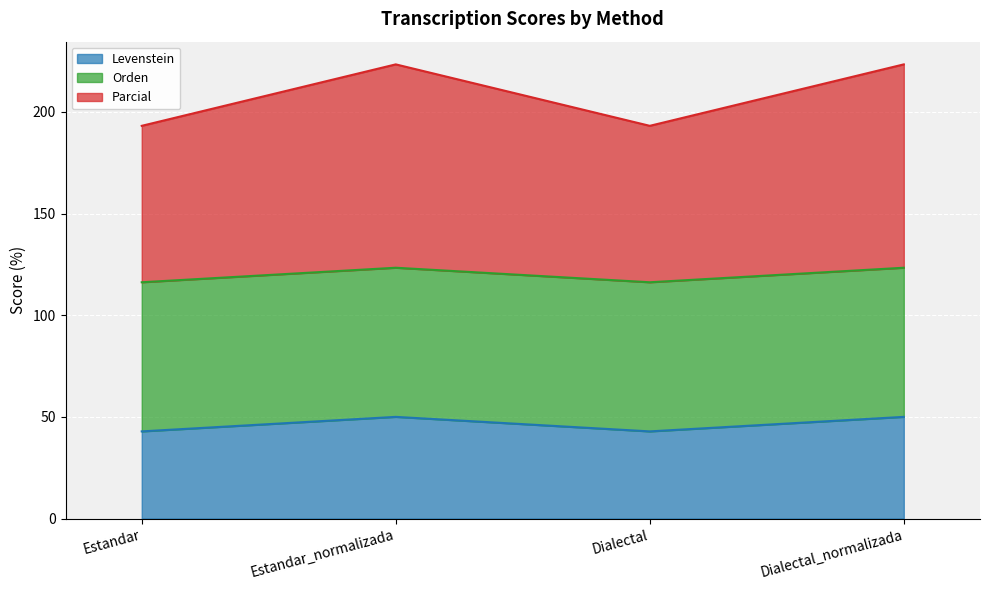

True or false: Parcial and Levenstein cross at least once.

False